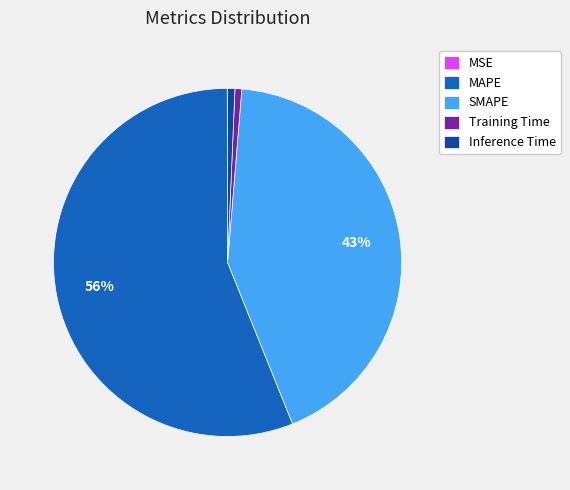

To the nearest percent, what is the difference between the Inference Time and SMAPE slice percentages?

42%